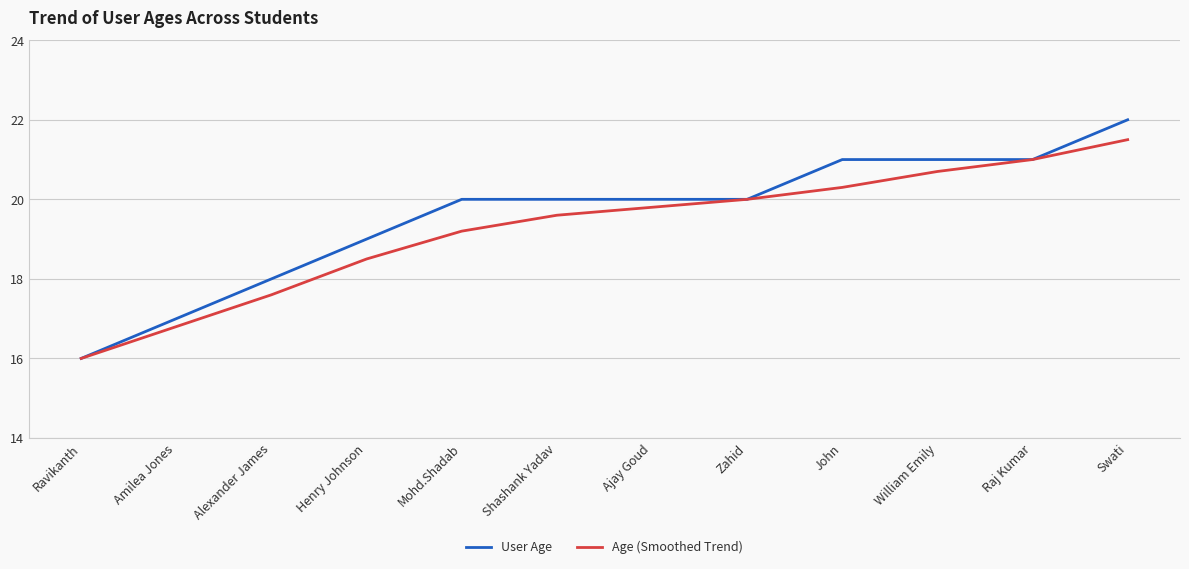

Which category has the lowest value in the Age (Smoothed Trend) series?

Ravikanth